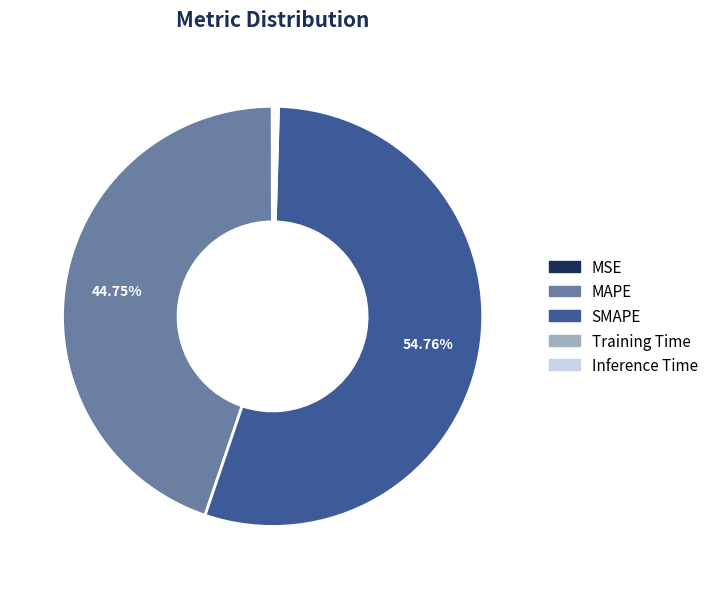

Is there a majority slice in this chart?

Yes